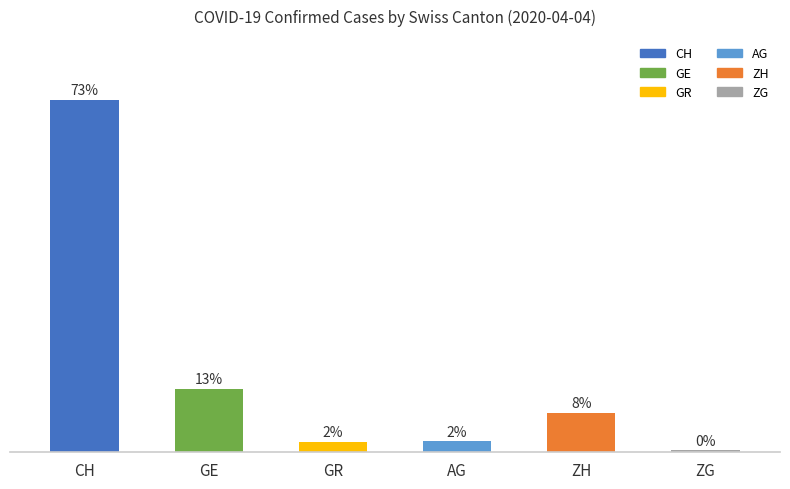

How many bars are there in total?

6